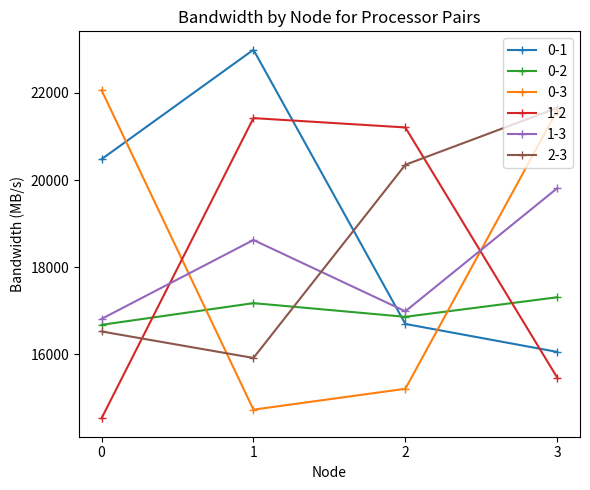

How many interior local peaks does the 1-2 series have?

1